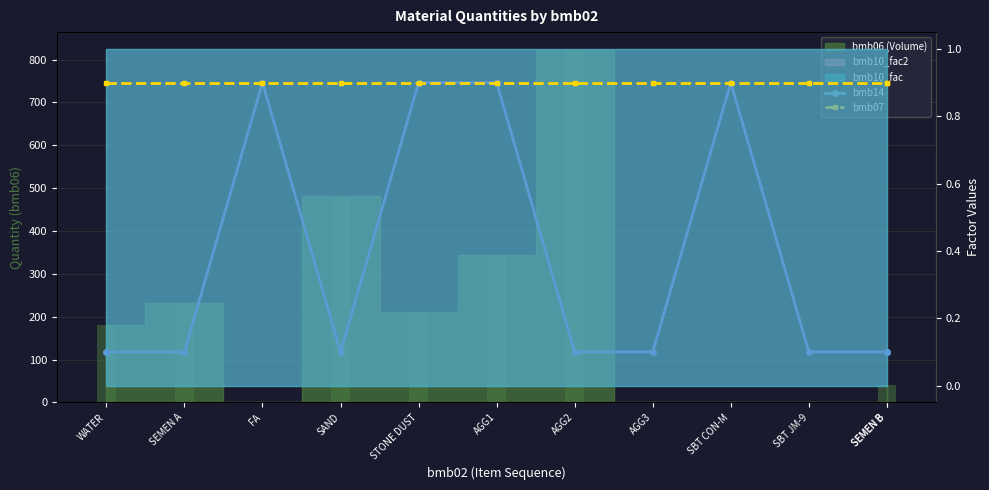

What is the sum of the bmb07 values at WATER and SEMEN B?

1.8